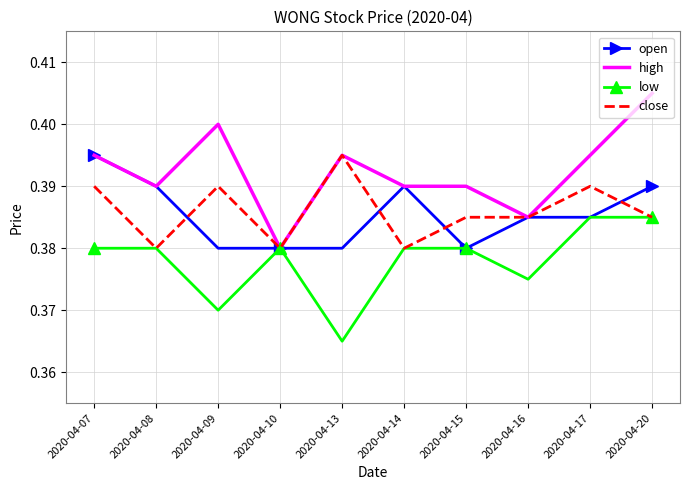

What is the total value across all series at 2020-04-08?

1.5